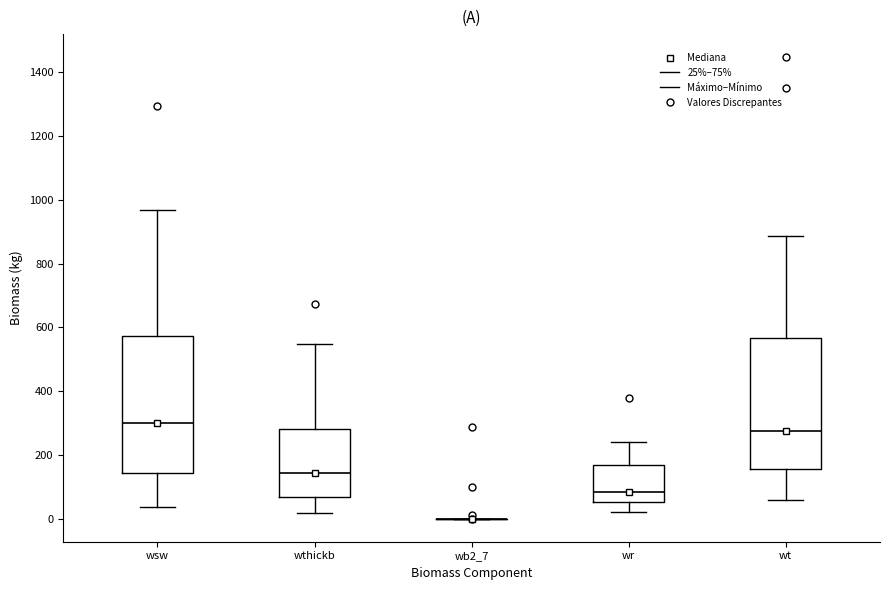

Where is the upper edge of the box for wt on the y-axis? The values are not printed on the chart, so give them approximately, as read against the axis.

560